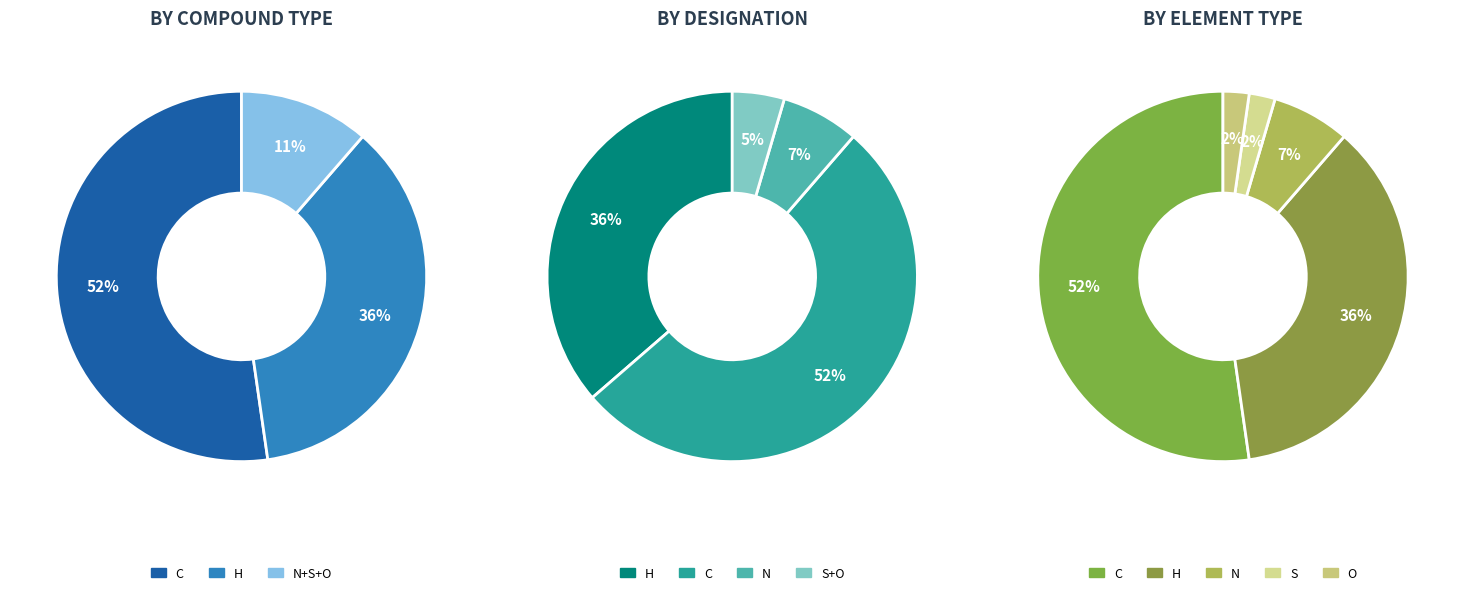

How much of the chart is everything except H?

63.6%